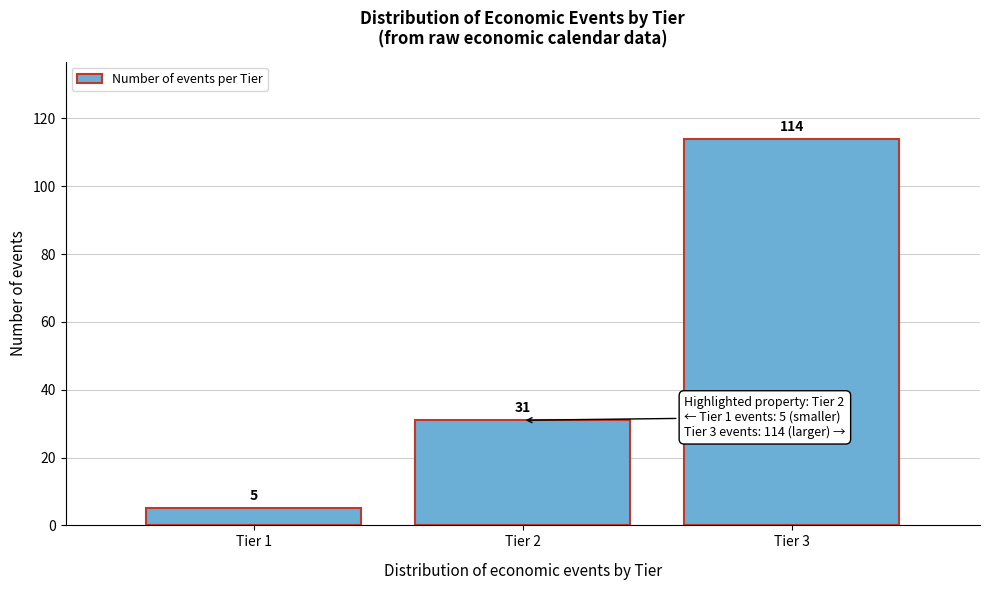

Reading right to left, list all the values displayed in this chart.

114	31	5